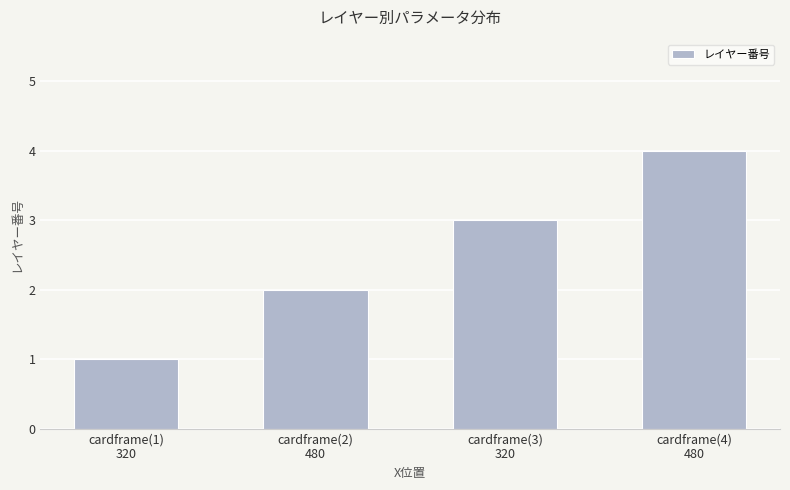

Reading left to right, list all the values displayed in this chart.

1	2	3	4